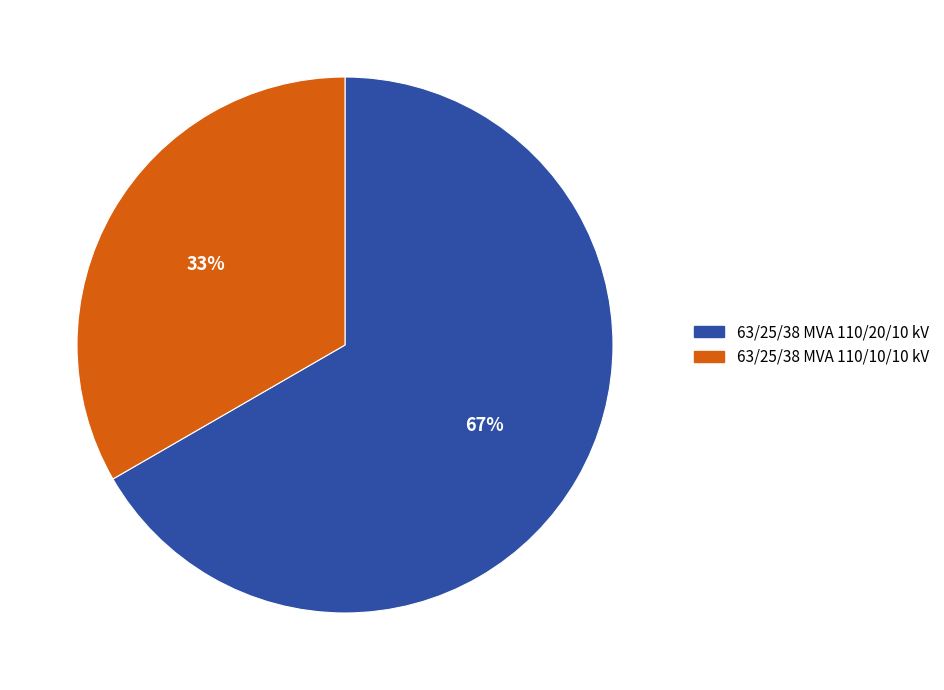

What is the smallest slice in the pie chart?

63/25/38 MVA 110/10/10 kV